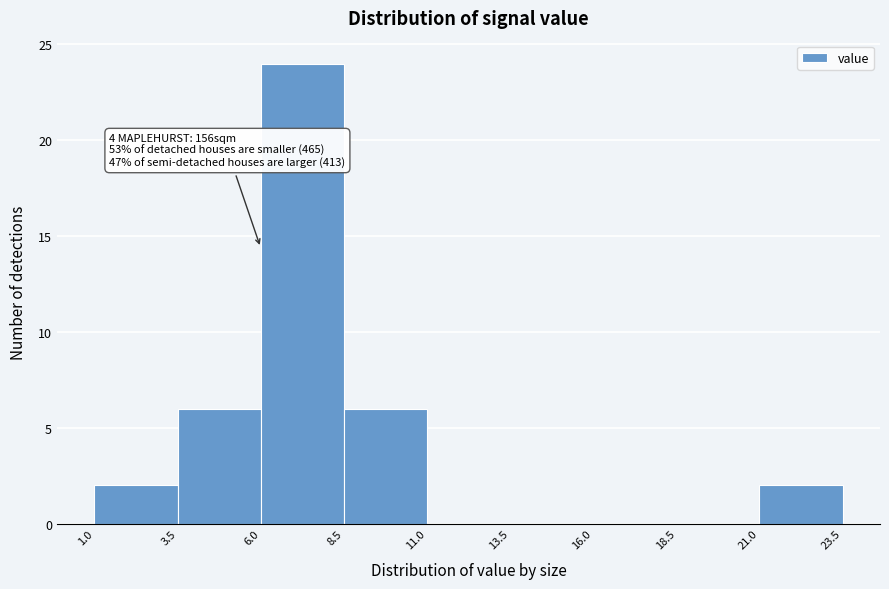

Which range on the x-axis has the tallest bar?

6.0 to 8.5